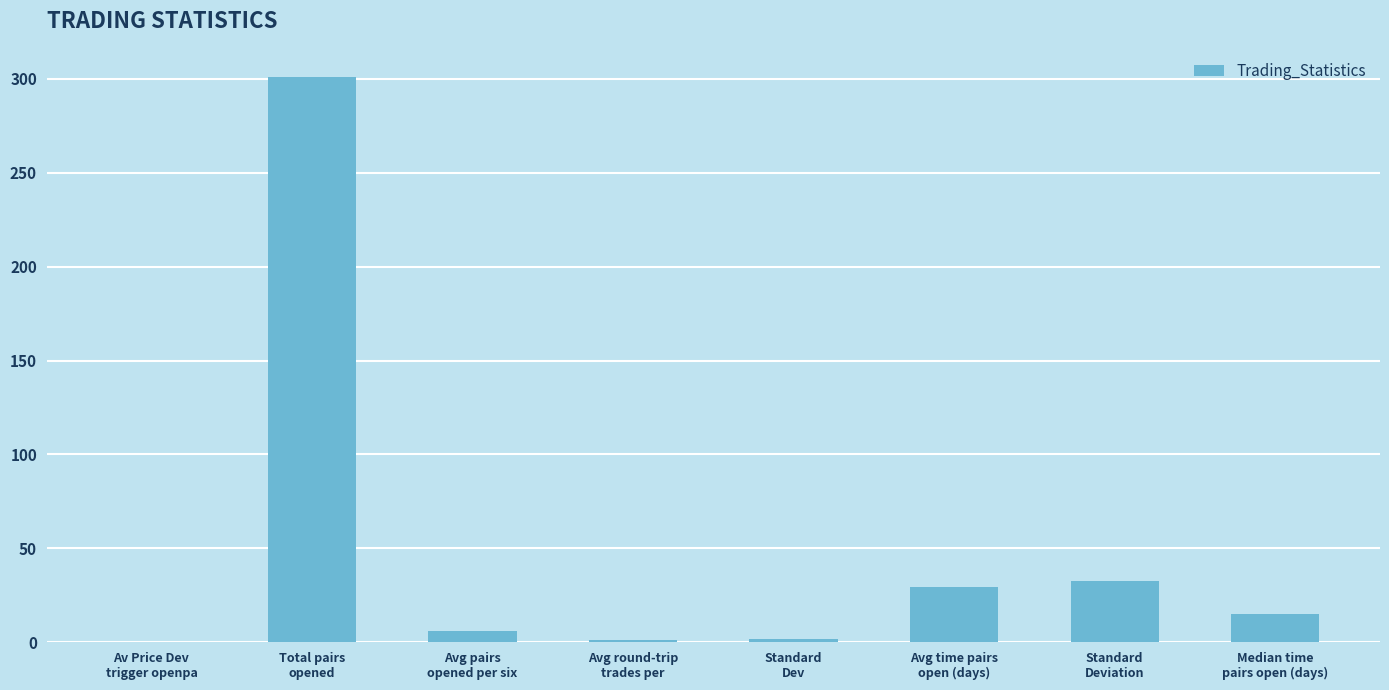

What is the sum of all values?

387.2